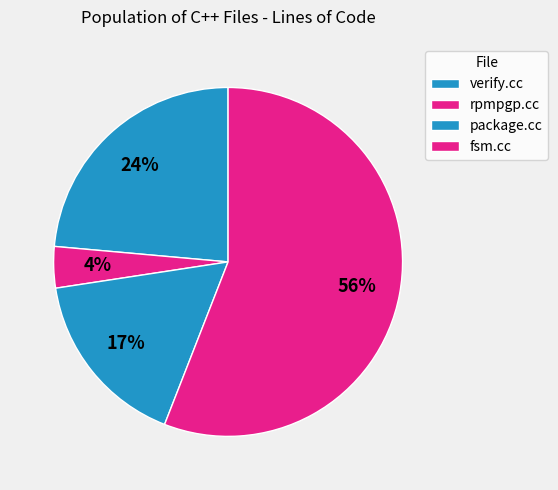

What is the largest slice in the pie chart?

fsm.cc